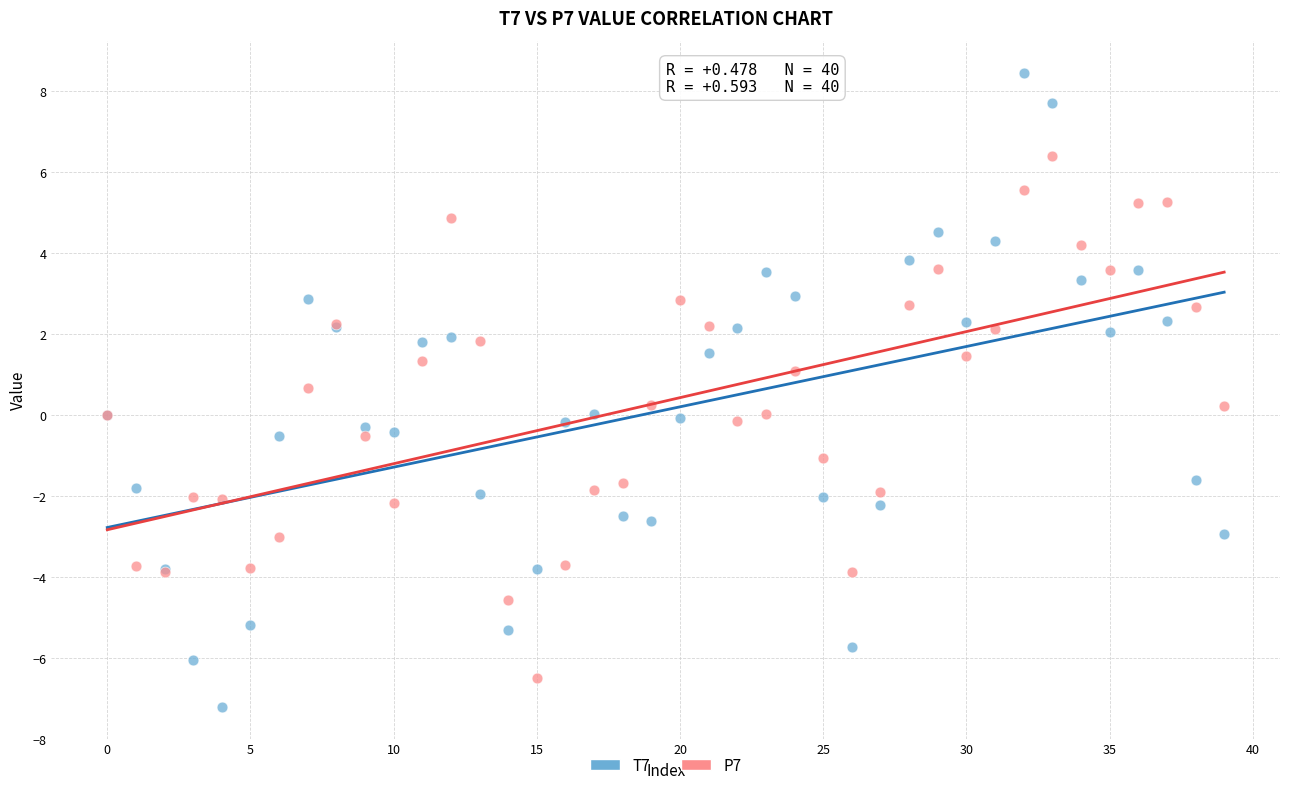

Which series contains the highest Y value?

T7